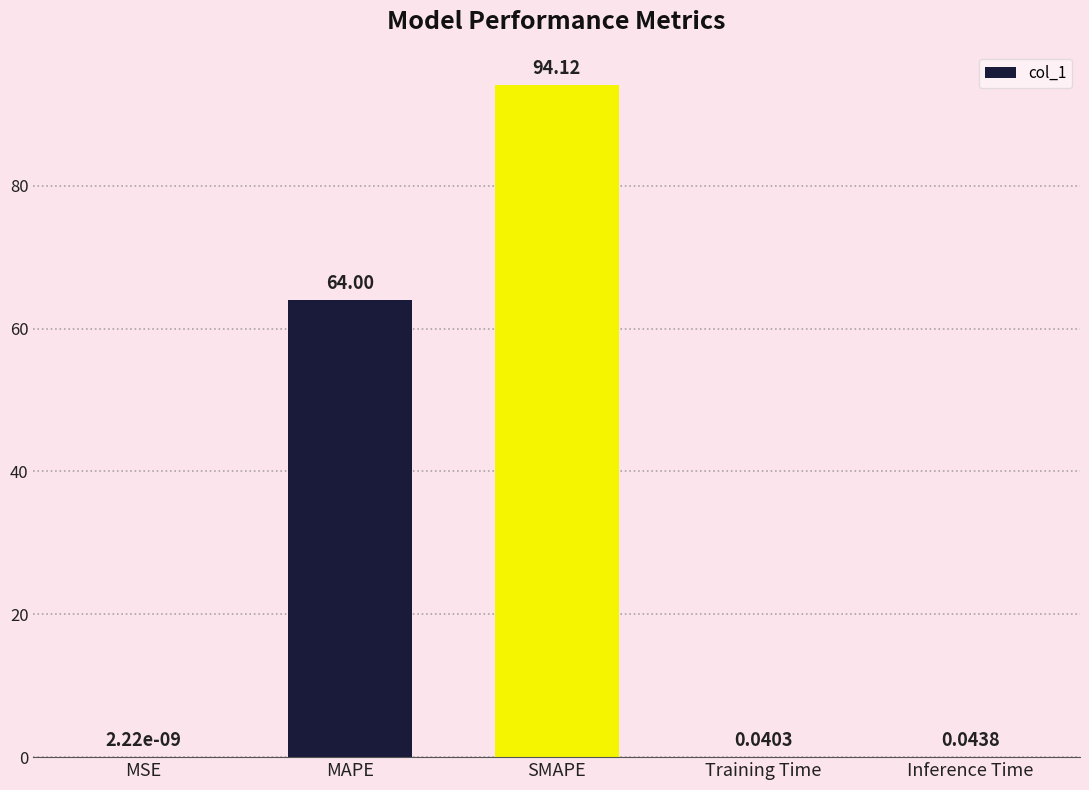

What is the sum of the values at SMAPE and MAPE?

158.1